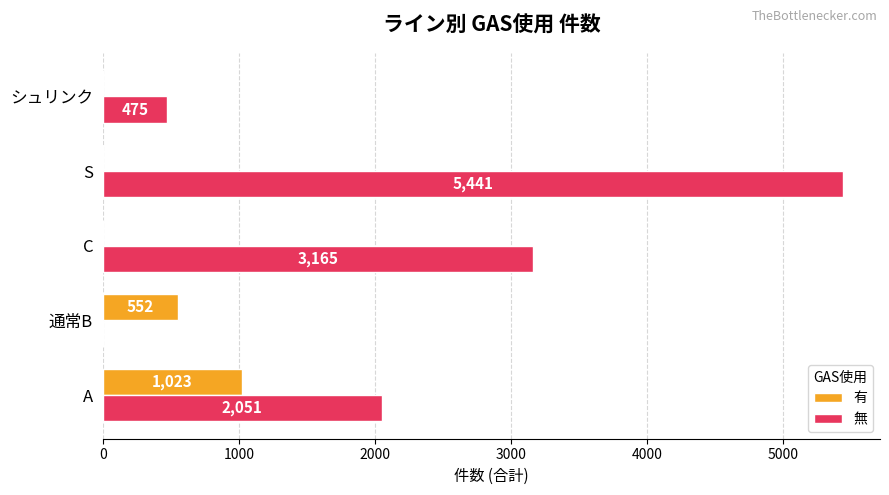

Which series changed the most between A and S?

無